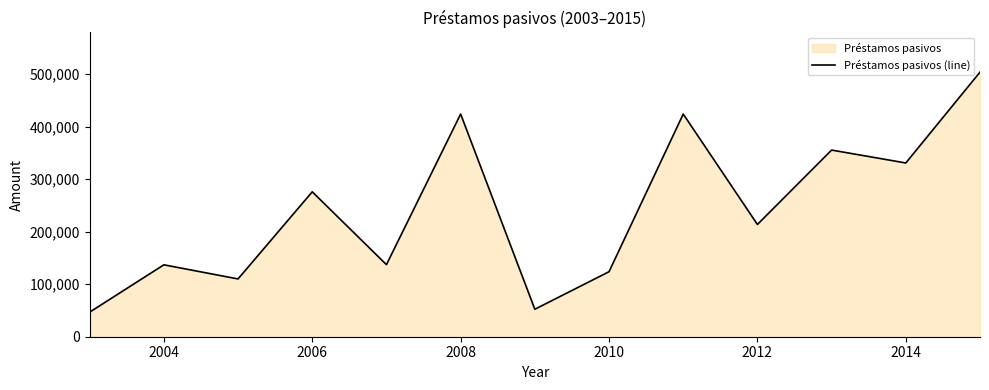

Between 2014 and 2010, which is larger?

2014